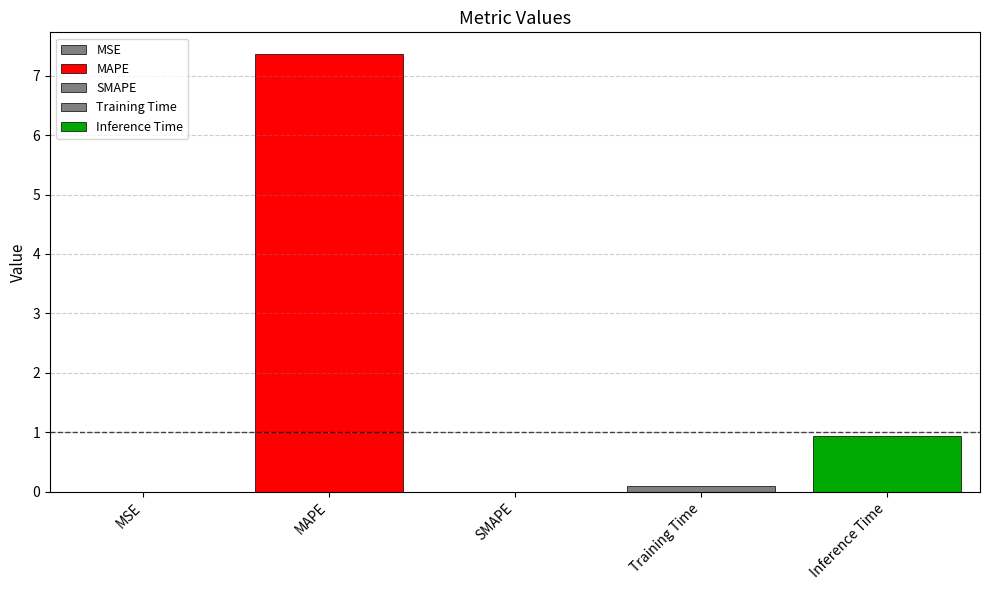

How many bars are there in total?

5